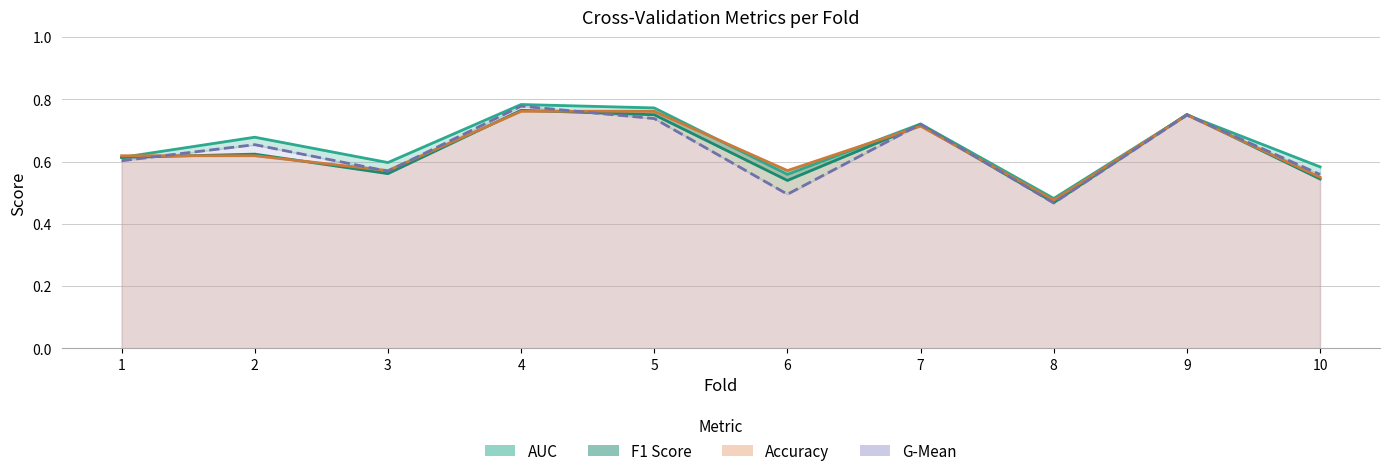

Between which two adjacent categories do g_mean_line and f1_score_line first intersect?

1 and 2